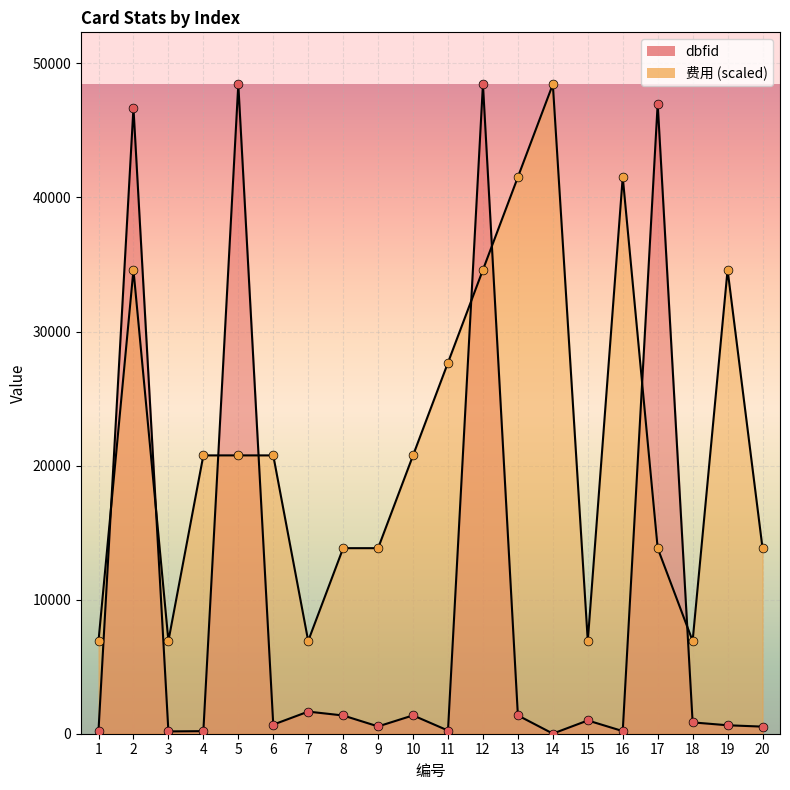

Which series contains the highest Y value?

dbfid